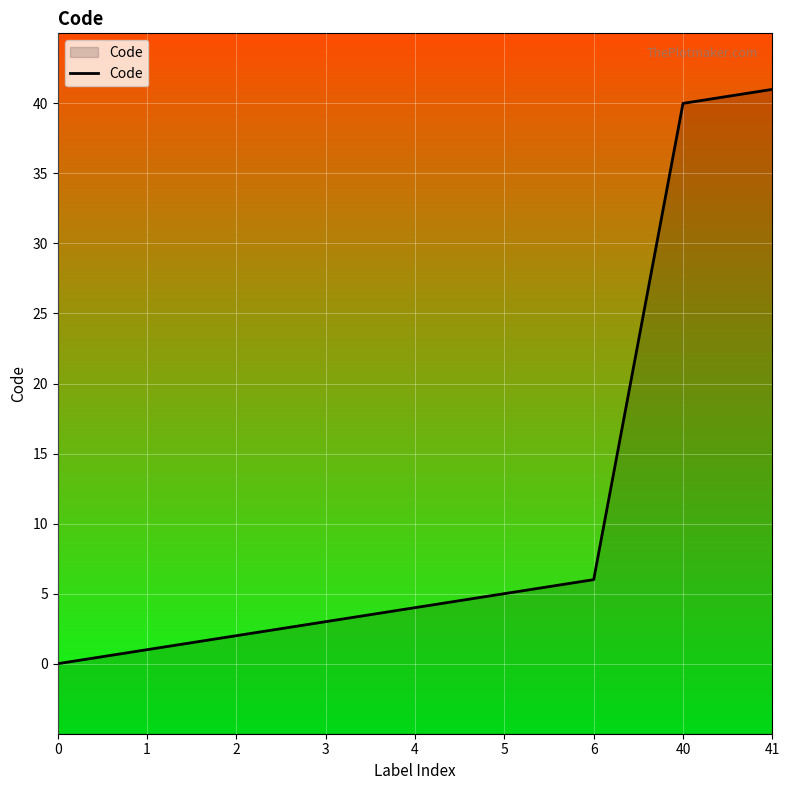

At which label does the data first exceed 4?

5